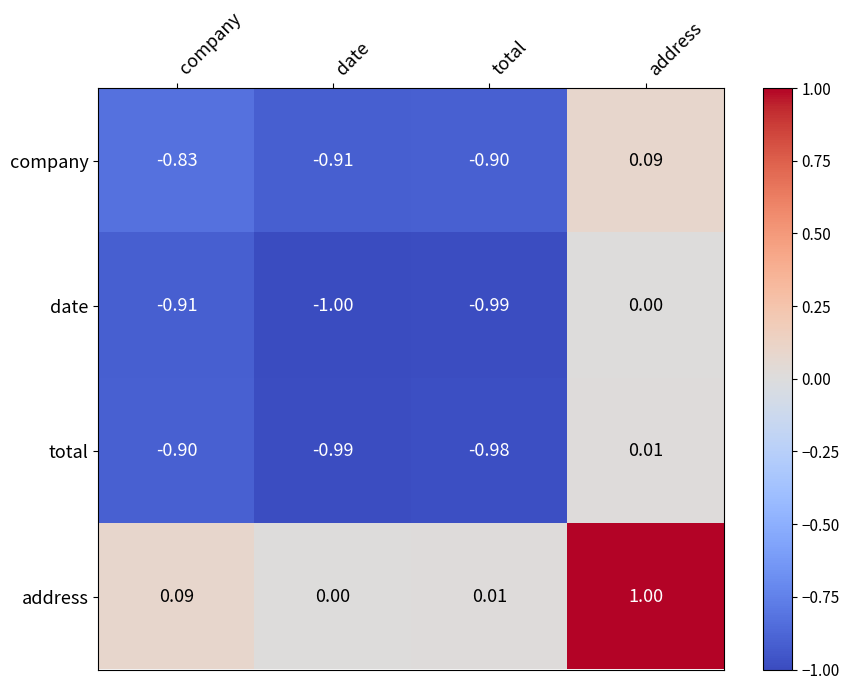

Rank the categories by address value from highest to lowest.

address, company, total, date